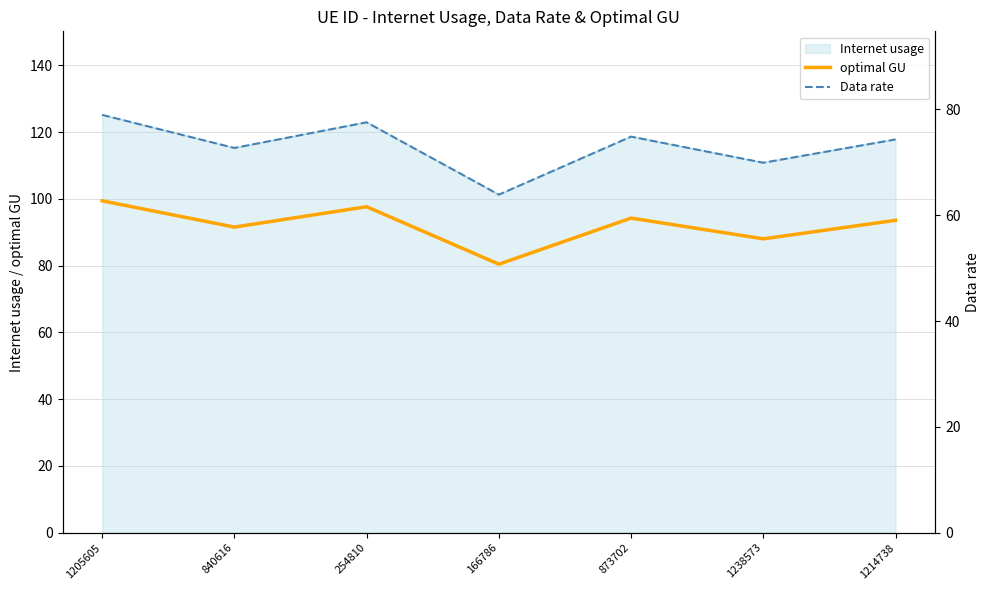

Is it true that optimal GU equals 99.4 at 1205605?

True